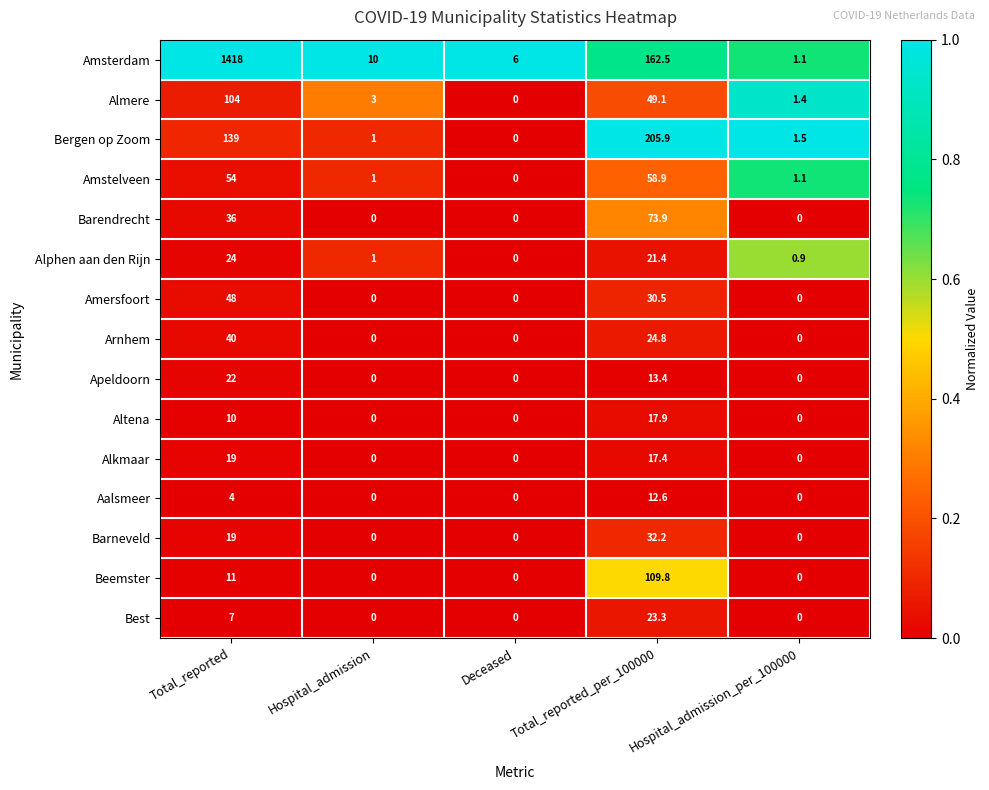

Count the number of categories in the chart.

5